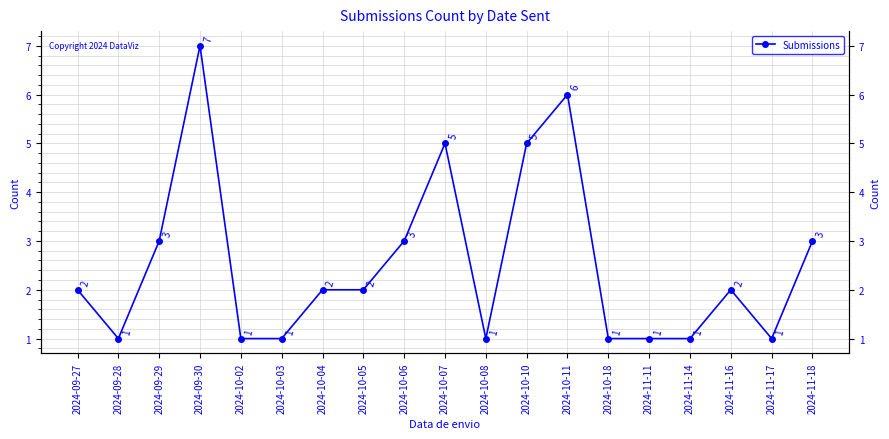

List the labels in order of value, largest first.

2024-09-30, 2024-10-11, 2024-10-07, 2024-10-10, 2024-09-29, 2024-10-06, 2024-11-18, 2024-09-27, 2024-10-04, 2024-10-05, 2024-11-16, 2024-09-28, 2024-10-02, 2024-10-03, 2024-10-08, 2024-10-18, 2024-11-11, 2024-11-14, 2024-11-17